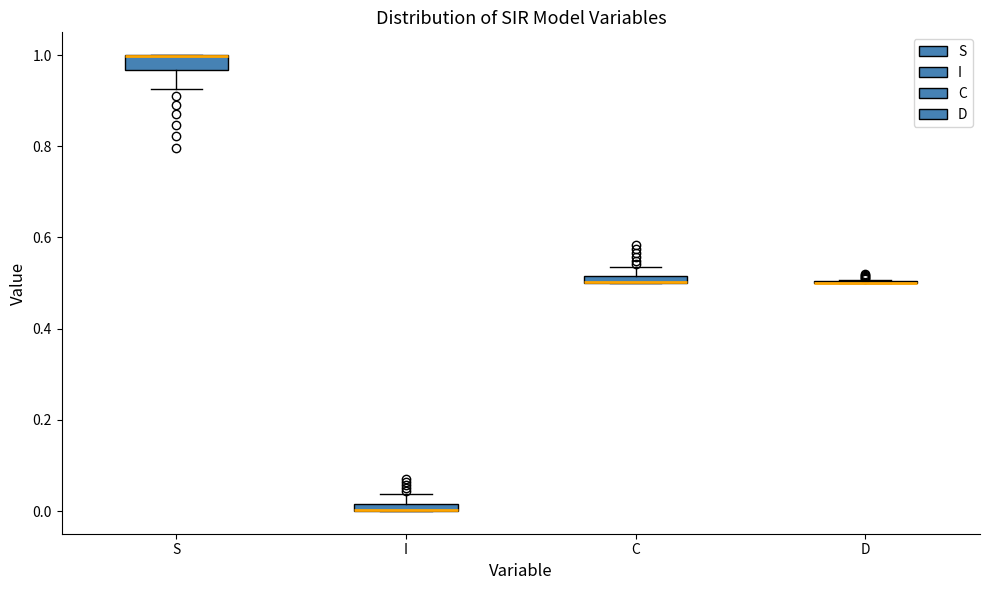

Where is the upper edge of the box for C on the y-axis? The values are not printed on the chart, so give them approximately, as read against the axis.

0.52